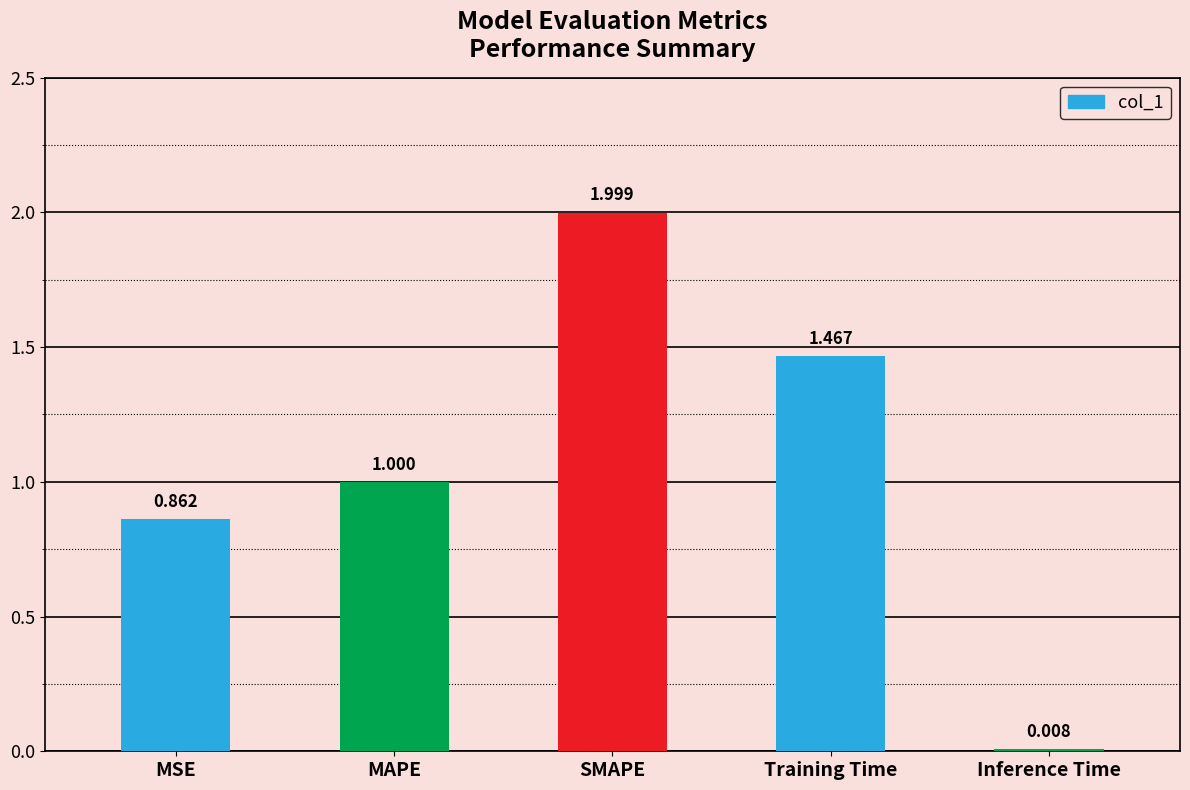

List the labels in order of value, smallest first.

Inference Time, MSE, MAPE, Training Time, SMAPE